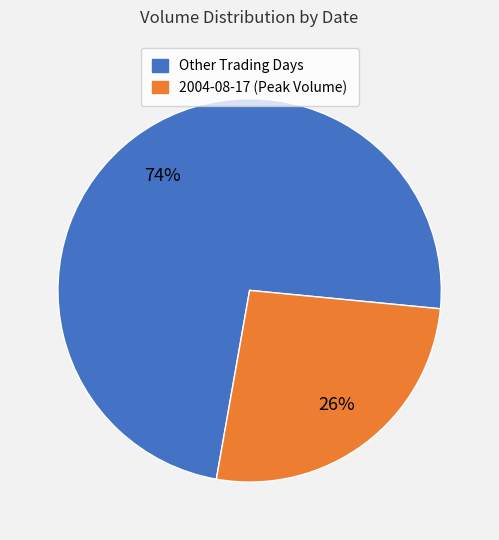

To the nearest percent, what is the average slice percentage?

50%